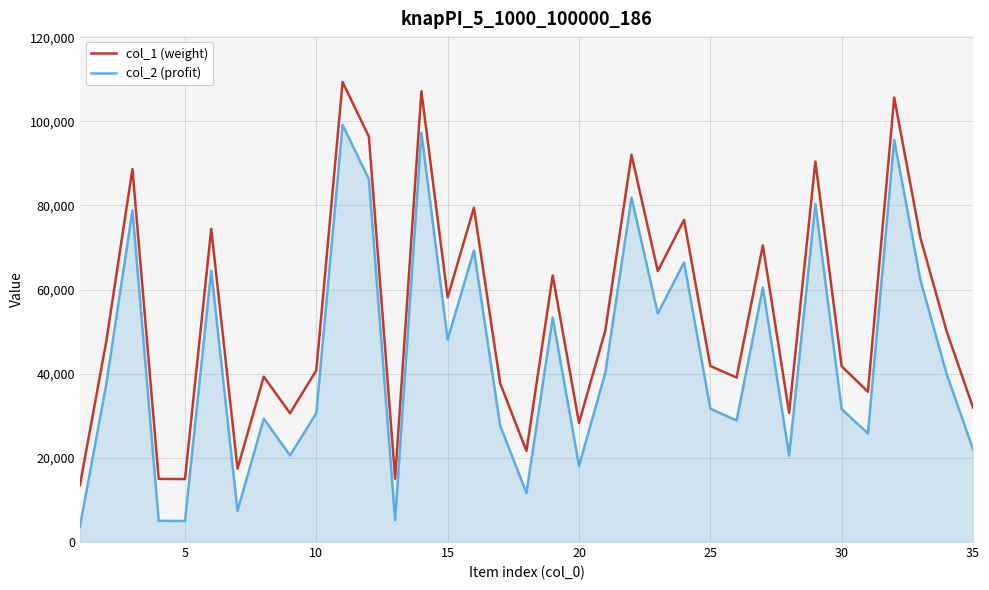

Does the chart display data point markers on the line(s)?

No